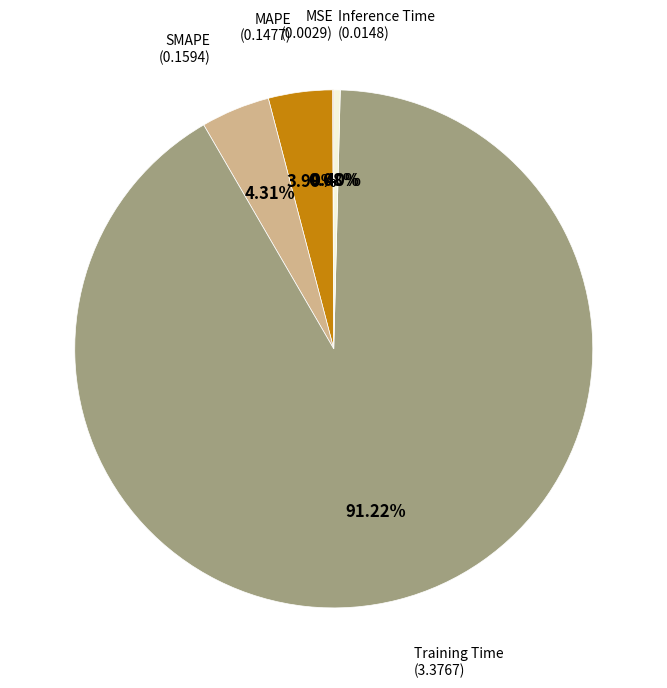

Is there a majority slice in this chart?

Yes